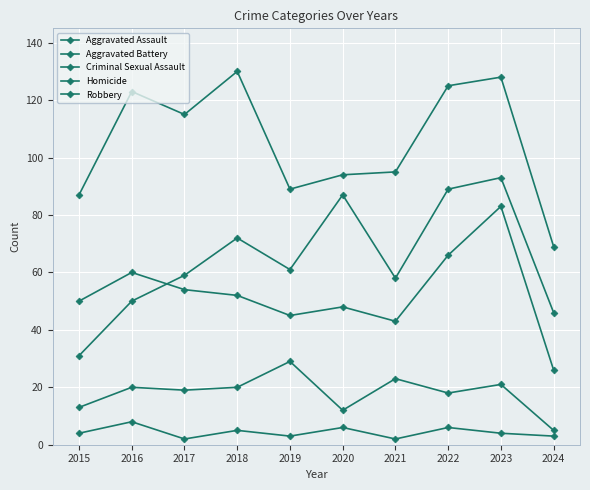

Reading right to left, what are all the values shown in this chart?

Aggravated Assault: 46	93	89	58	87	61	72	59	50	31
Aggravated Battery: 26	83	66	43	48	45	52	54	60	50
Criminal Sexual Assault: 5	21	18	23	12	29	20	19	20	13
Homicide: 3	4	6	2	6	3	5	2	8	4
Robbery: 69	128	125	95	94	89	130	115	123	87